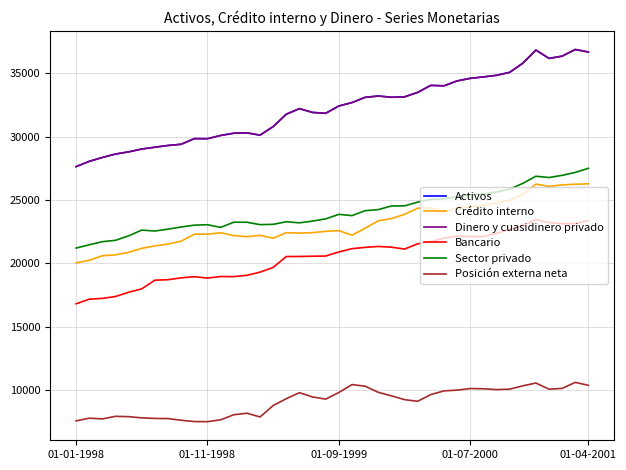

What is the maximum value for Activos?

36868